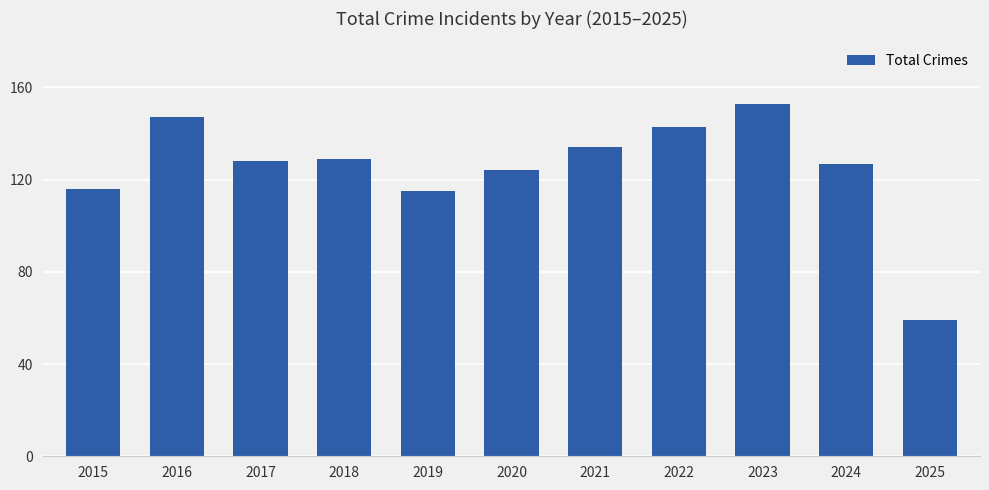

What is the change in value from 2015 to 2022?

+27